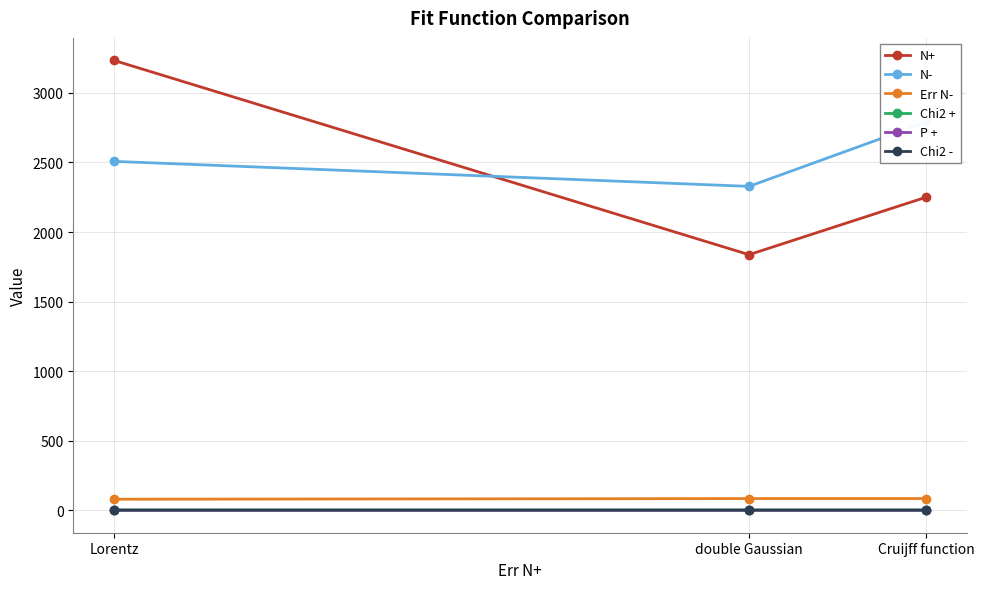

At how many categories does at least one series exceed 1429?

3